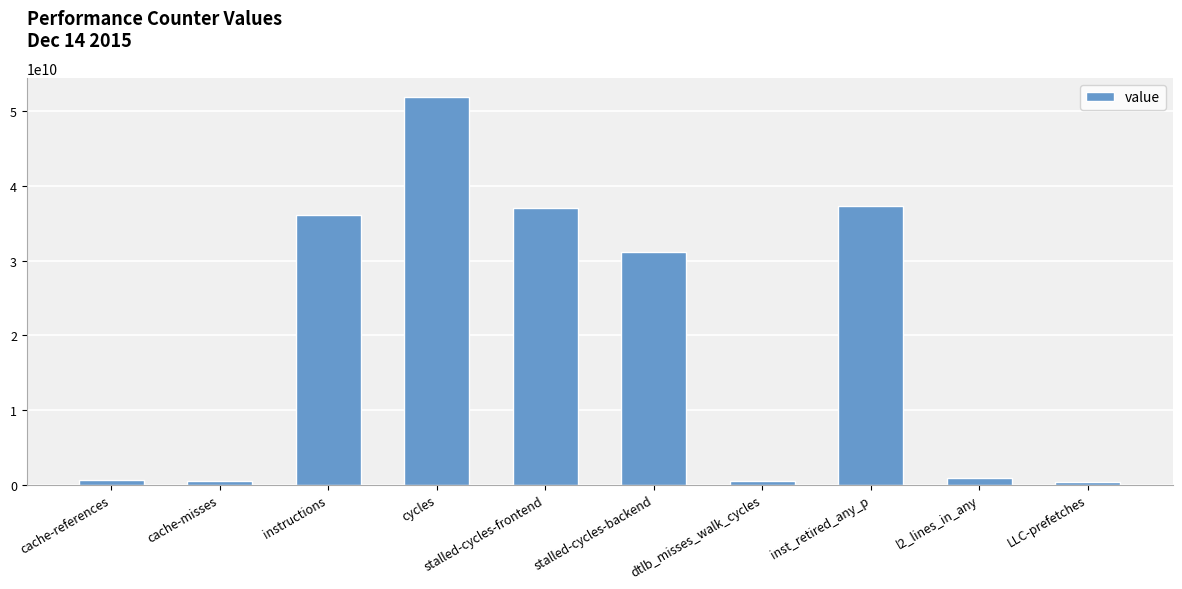

The value at inst_retired_any_p is 37282934407. True or false?

True